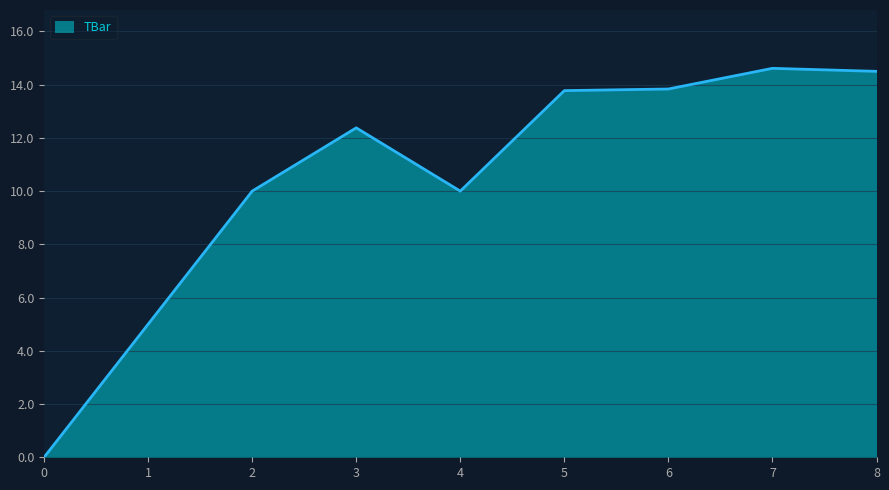

What value does the data have at 3?

12.4